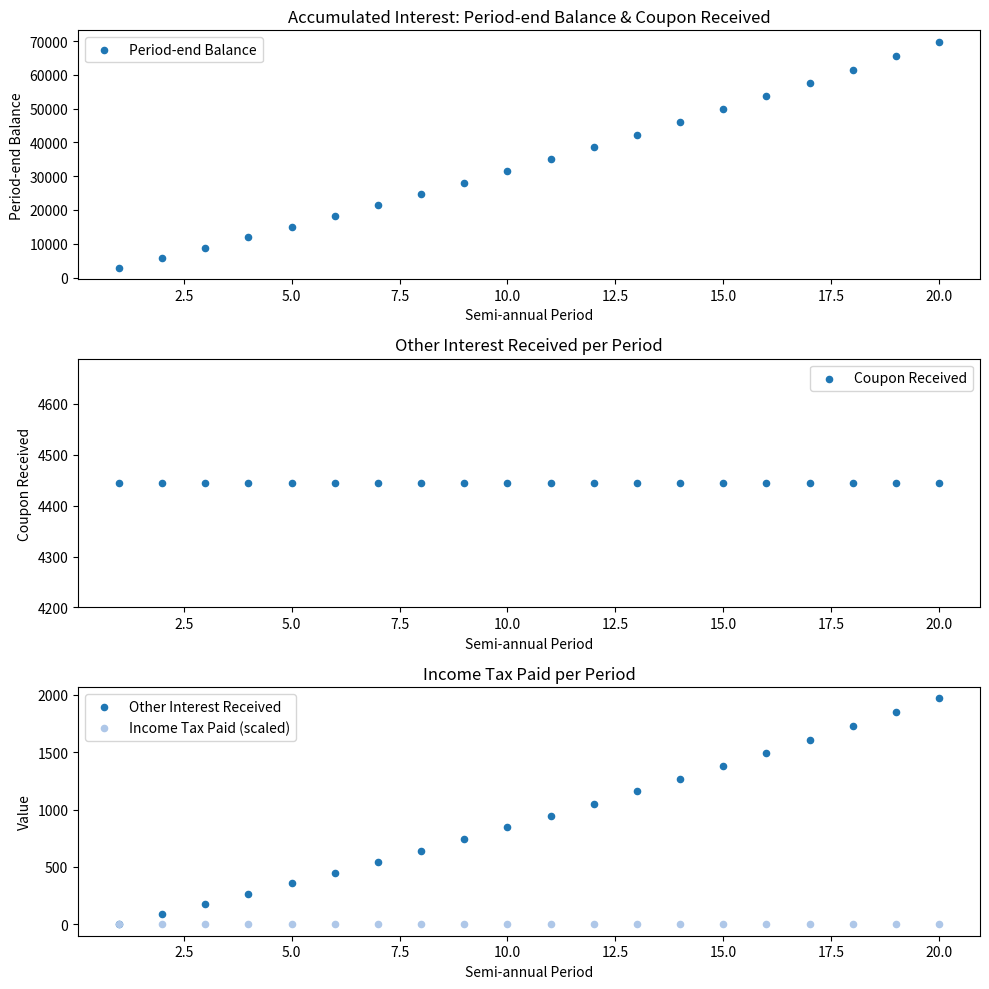

Which series has the largest Y range (max minus min)?

Period-end Balance